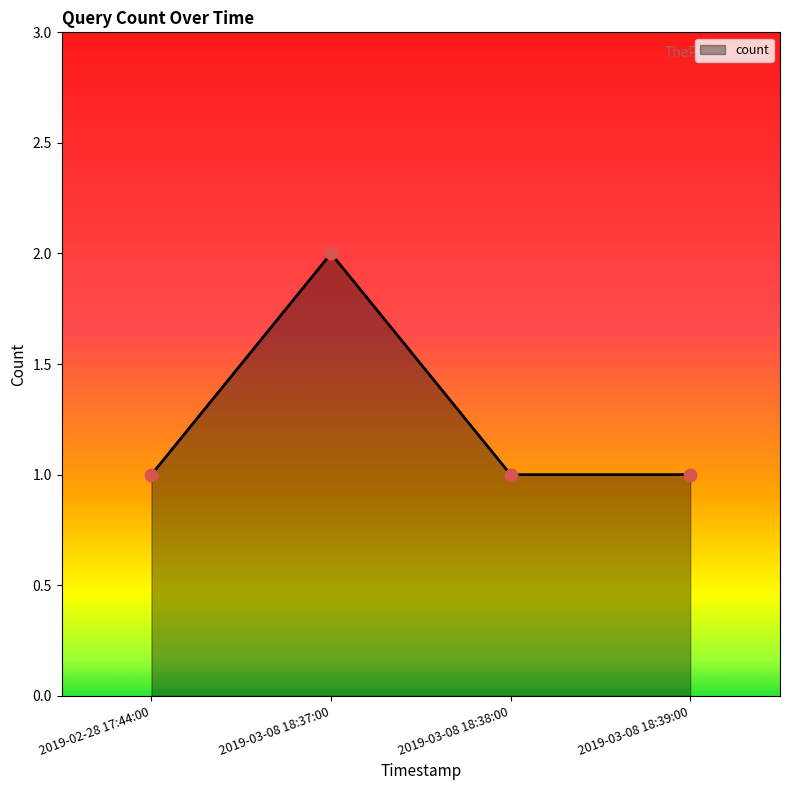

Which has a higher value, 2019-03-08 18:37:00 or 2019-02-28 17:44:00?

2019-03-08 18:37:00